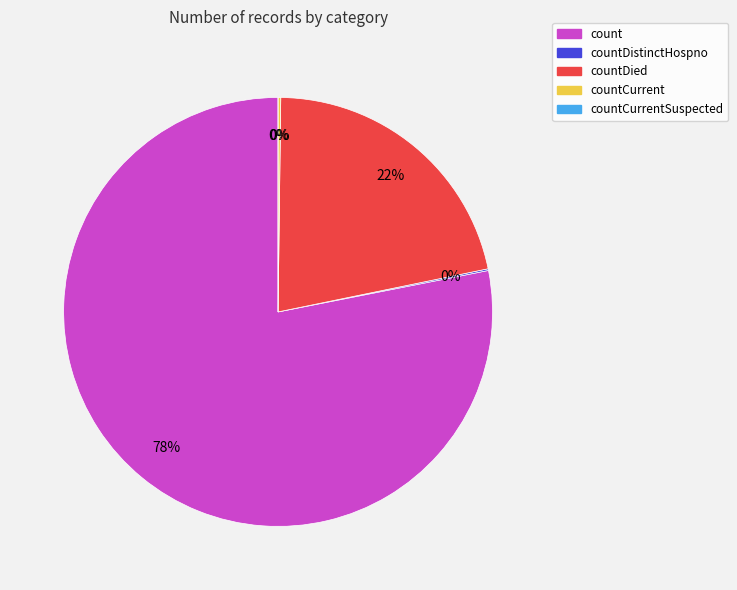

Count the number of slices in the pie.

5